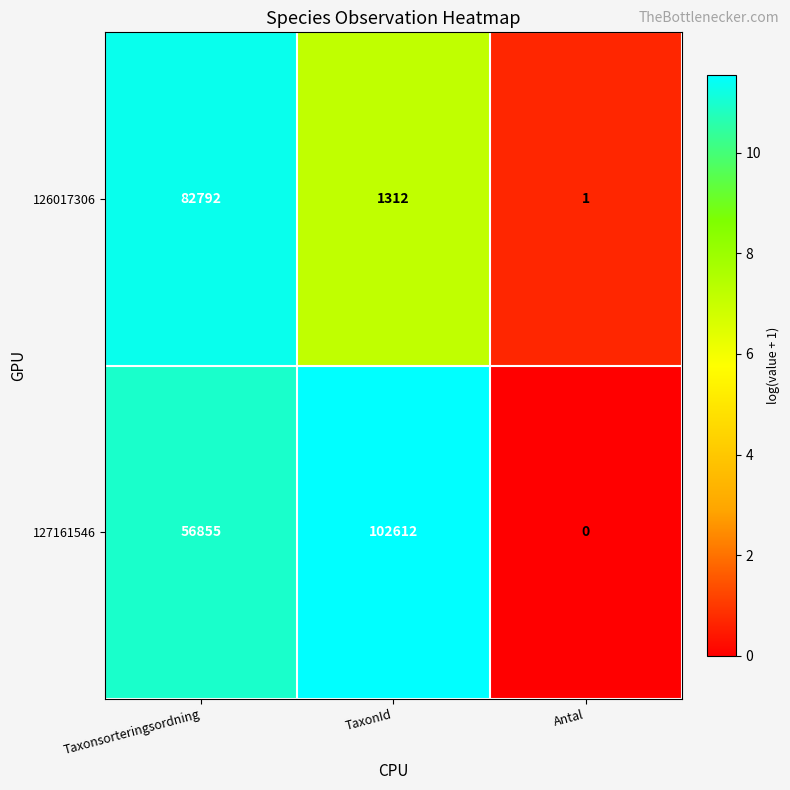

At how many categories does at least one series exceed 8?

2